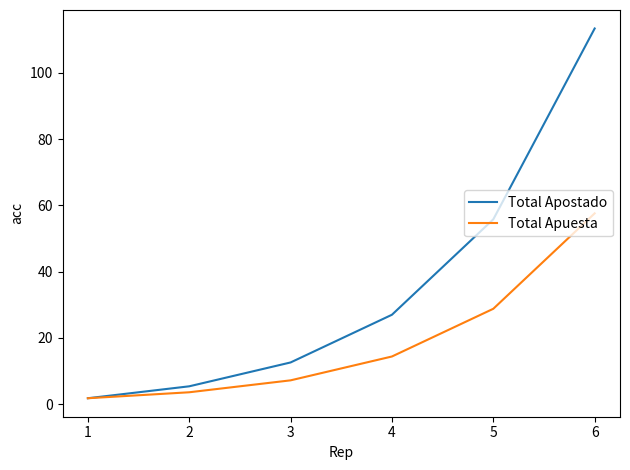

Rank the series by their average value, from highest to lowest.

Total Apostado, Total Apuesta